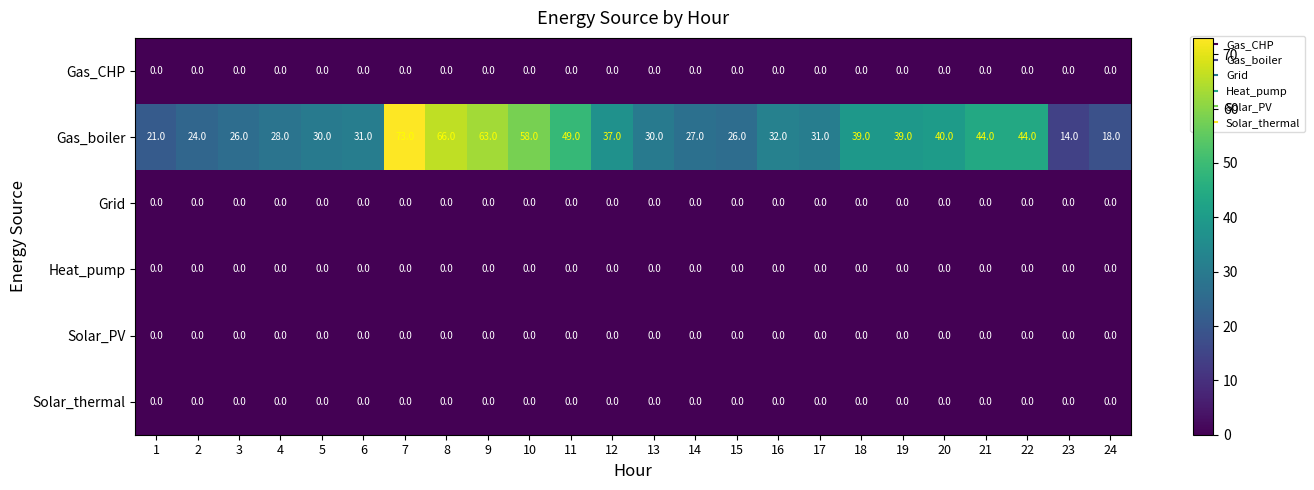

What is the greatest value displayed?

73